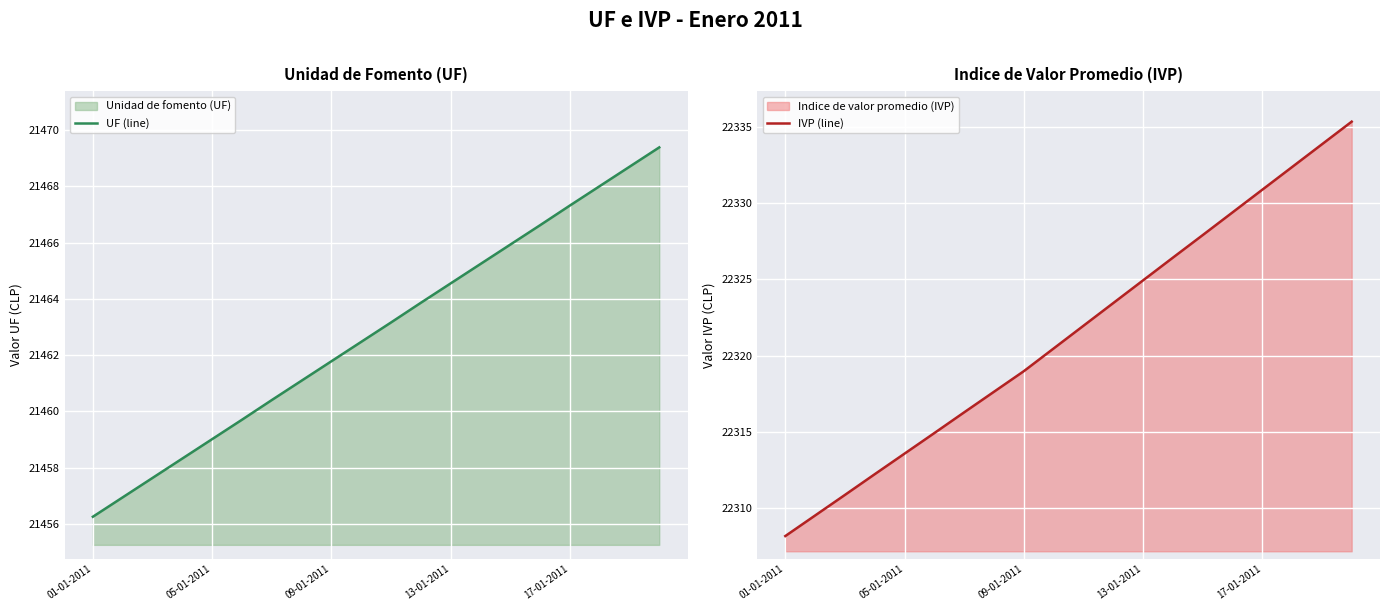

True or false: UF (line) and IVP (line) intersect in this chart.

False